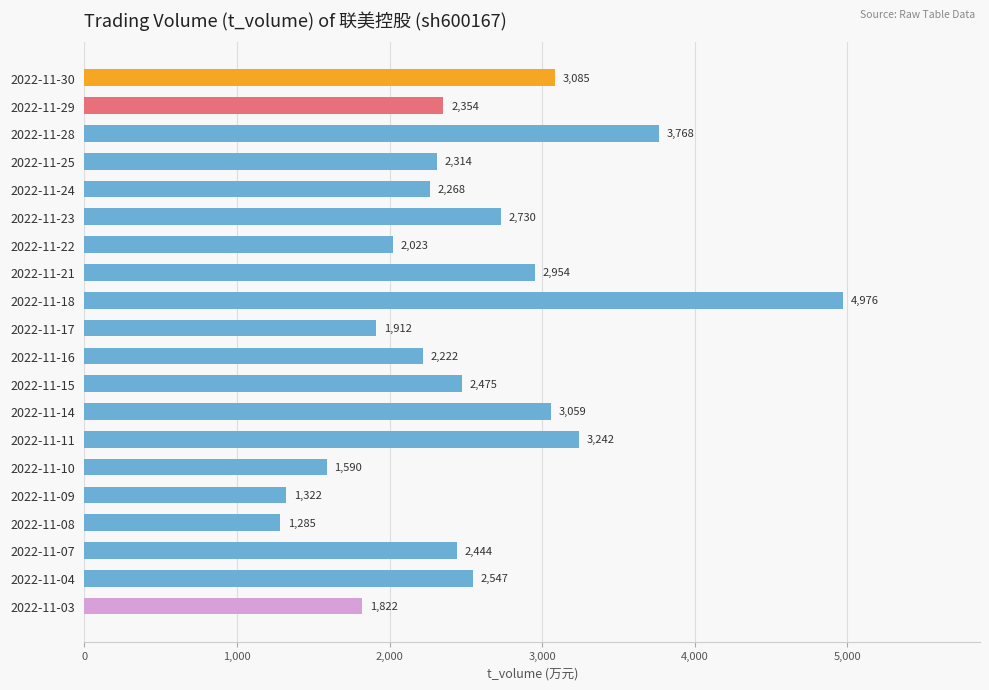

Rank the categories by value from lowest to highest.

2022-11-08, 2022-11-09, 2022-11-10, 2022-11-03, 2022-11-17, 2022-11-22, 2022-11-16, 2022-11-24, 2022-11-25, 2022-11-29, 2022-11-07, 2022-11-15, 2022-11-04, 2022-11-23, 2022-11-21, 2022-11-14, 2022-11-30, 2022-11-11, 2022-11-28, 2022-11-18